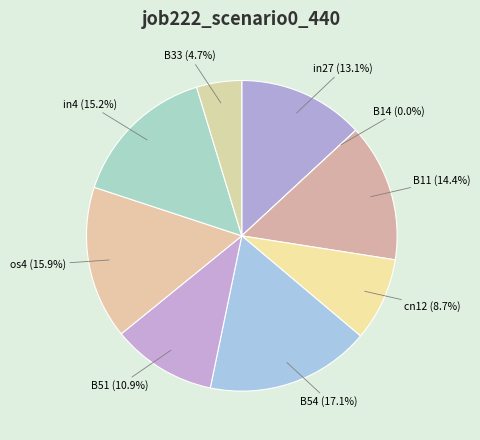

What is the total percentage of B33 and B51?

15.6%